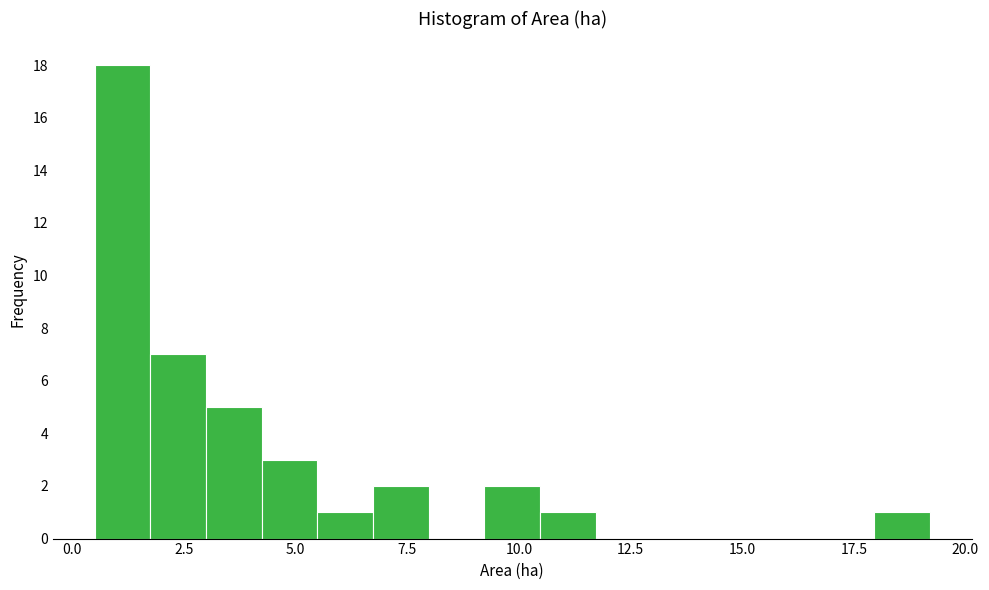

Read against the x-axis, roughly where is the centre of the tallest bar?

1.0